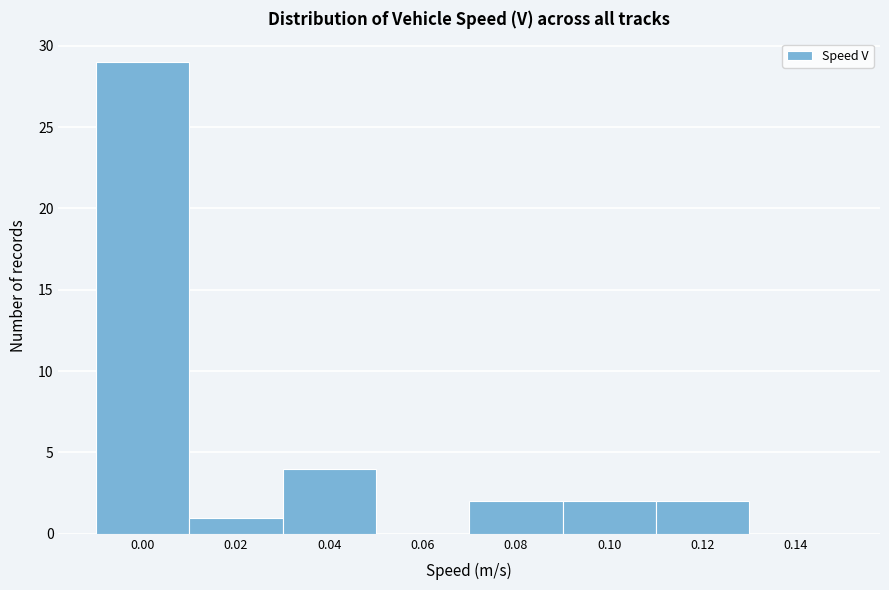

Reading left to right, what are all the values shown in this chart?

0.00=29	0.02=1	0.04=4	0.06=0	0.08=2	0.10=2	0.12=2	0.14=0